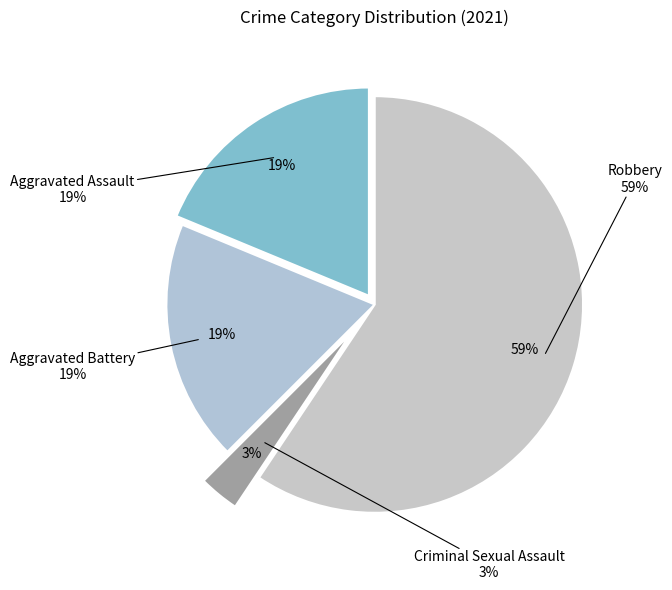

The Aggravated Battery slice represents 33% of the pie. True or false?

False